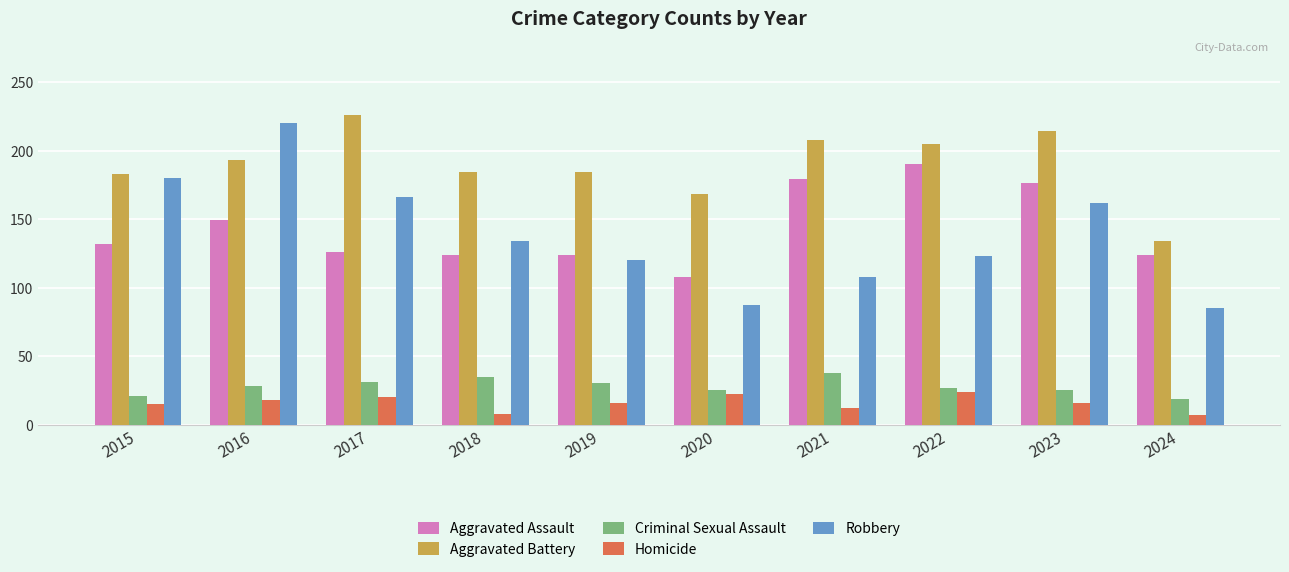

What are all the series names shown in the legend?

Aggravated Assault, Aggravated Battery, Criminal Sexual Assault, Homicide, Robbery